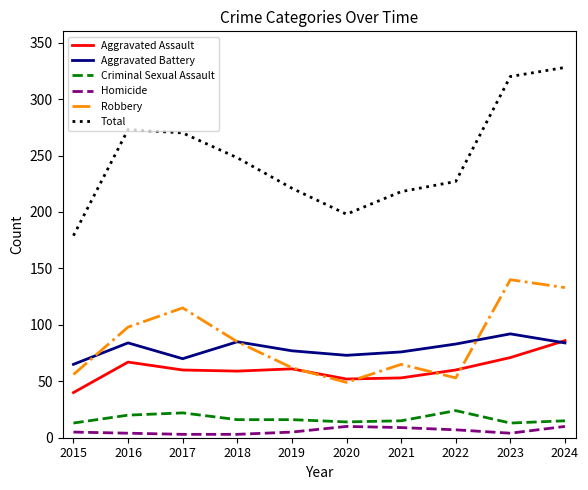

Which category has the highest value in the Total series?

2024